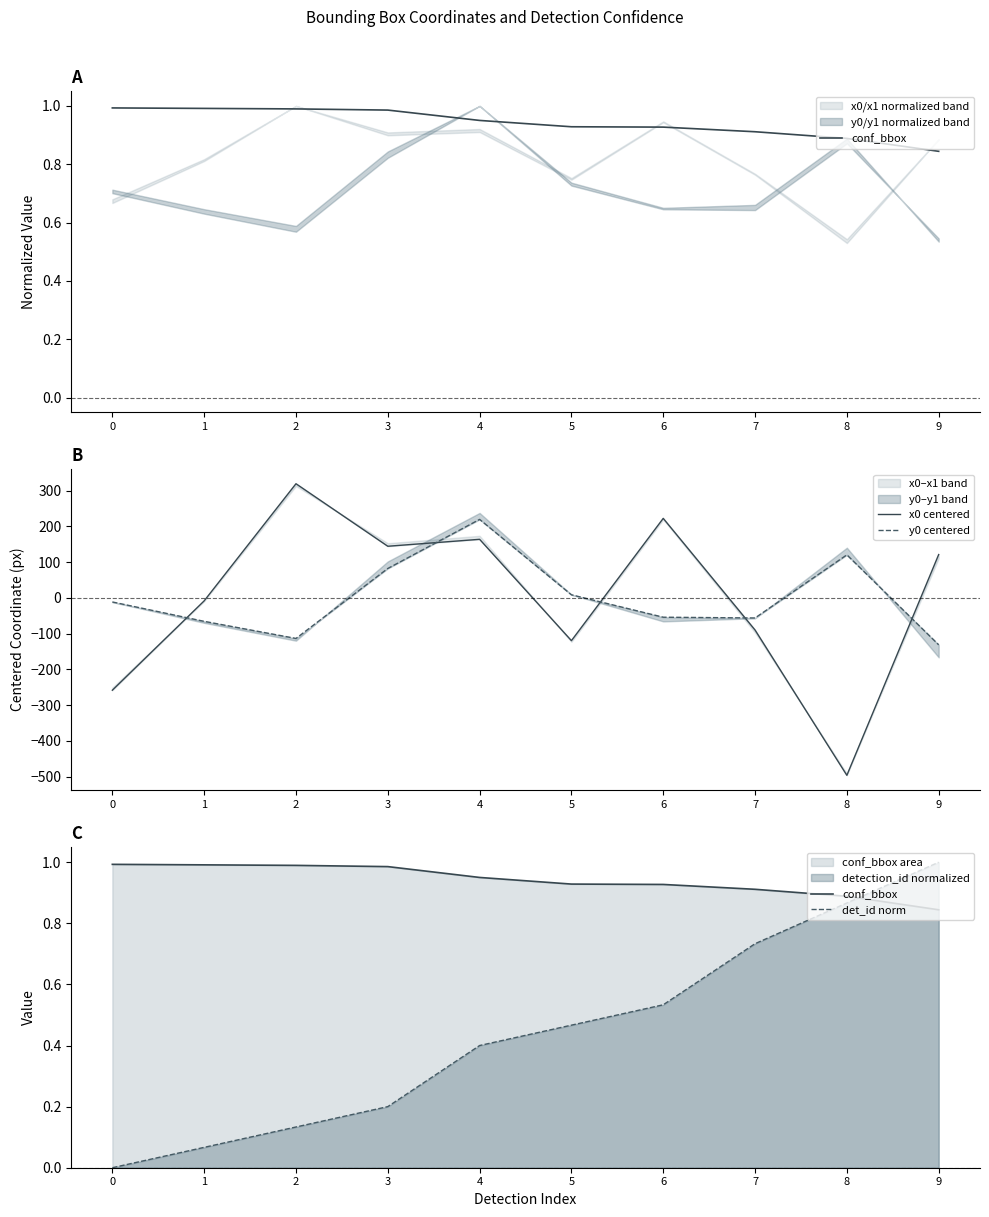

What is the difference between the maximum and second lowest values in the det_id norm series?

0.9